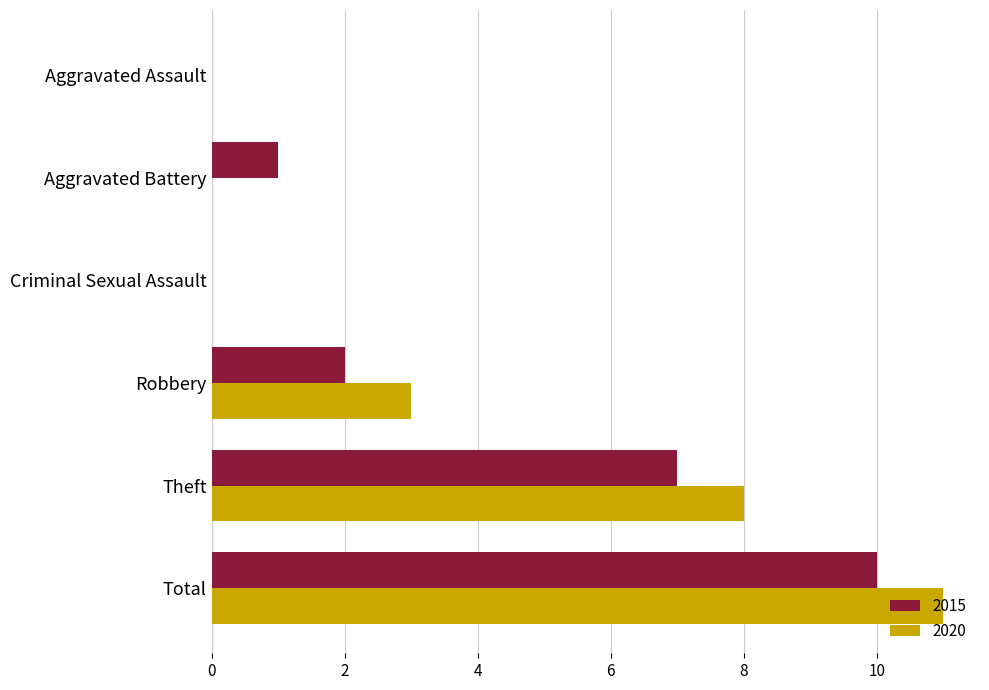

What is the maximum value shown in the chart?

11